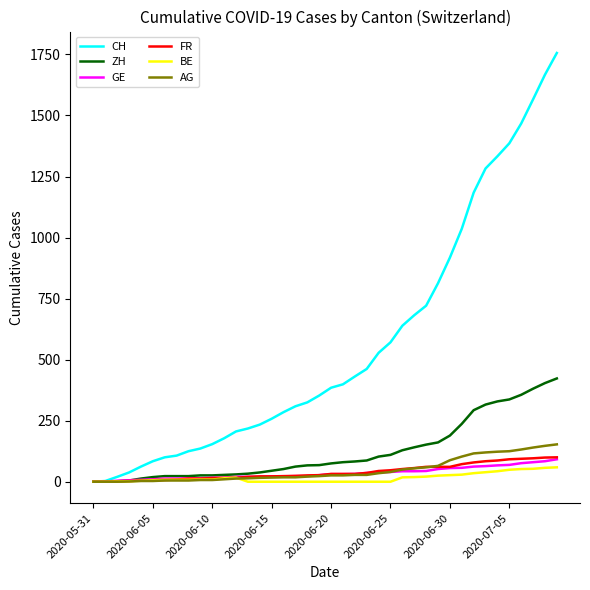

What are all the series names shown in the legend?

CH, ZH, GE, FR, BE, AG